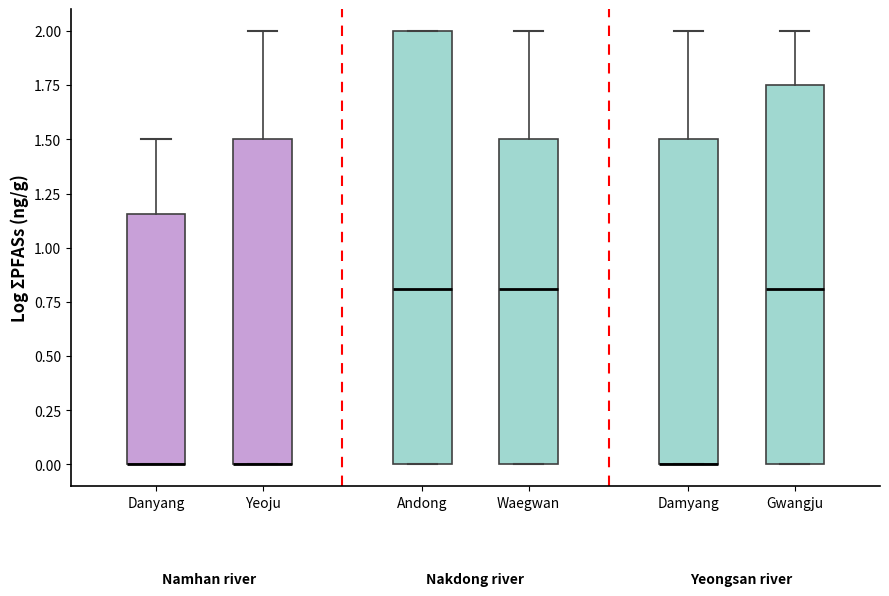

Reading left to right, read every box against the y-axis: the position of its median line, the range the box covers, and the ends of its whiskers. The values are not printed on the chart, so give them approximately, as read against the axis.

Danyang: median 0.00 (drawn on the box's lower edge), box 0.00 to 1.15, whiskers 0.00 to 1.50
Yeoju: median 0.00 (drawn on the box's lower edge), box 0.00 to 1.50, whiskers 0.00 to 2.00
Andong: median 0.80, box 0.00 to 2.00, whiskers 0.00 to 2.00
Waegwan: median 0.80, box 0.00 to 1.50, whiskers 0.00 to 2.00
Damyang: median 0.00 (drawn on the box's lower edge), box 0.00 to 1.50, whiskers 0.00 to 2.00
Gwangju: median 0.80, box 0.00 to 1.75, whiskers 0.00 to 2.00